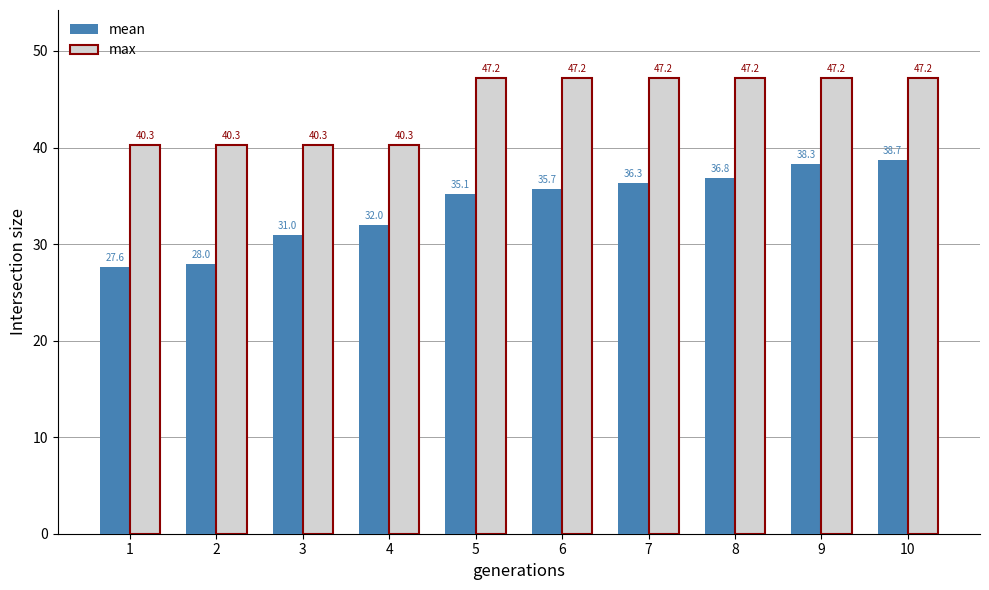

Reading left to right, list all the values displayed in this chart.

mean: 27.6	28.0	31.0	32.0	35.1	35.7	36.3	36.8	38.3	38.7
max: 40.3	40.3	40.3	40.3	47.2	47.2	47.2	47.2	47.2	47.2